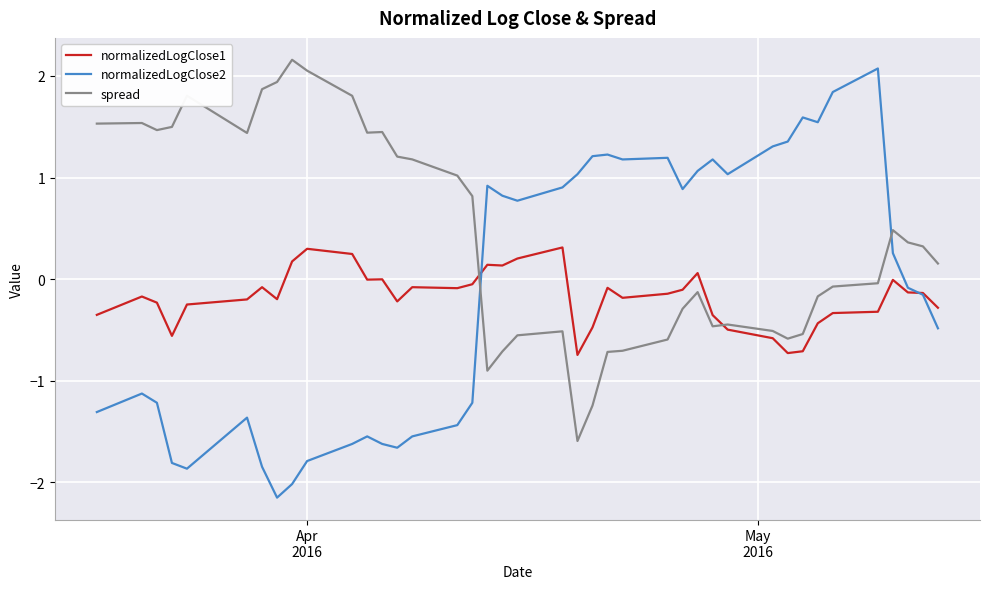

Which series has the largest range (max minus min)?

normalizedLogClose2